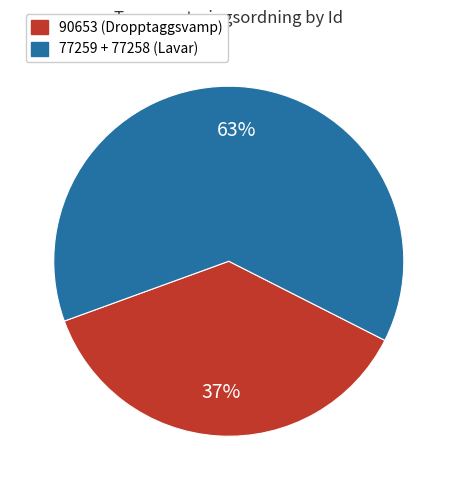

Is it true that 90653 (Dropptaggsvamp) is 49% of the pie?

False